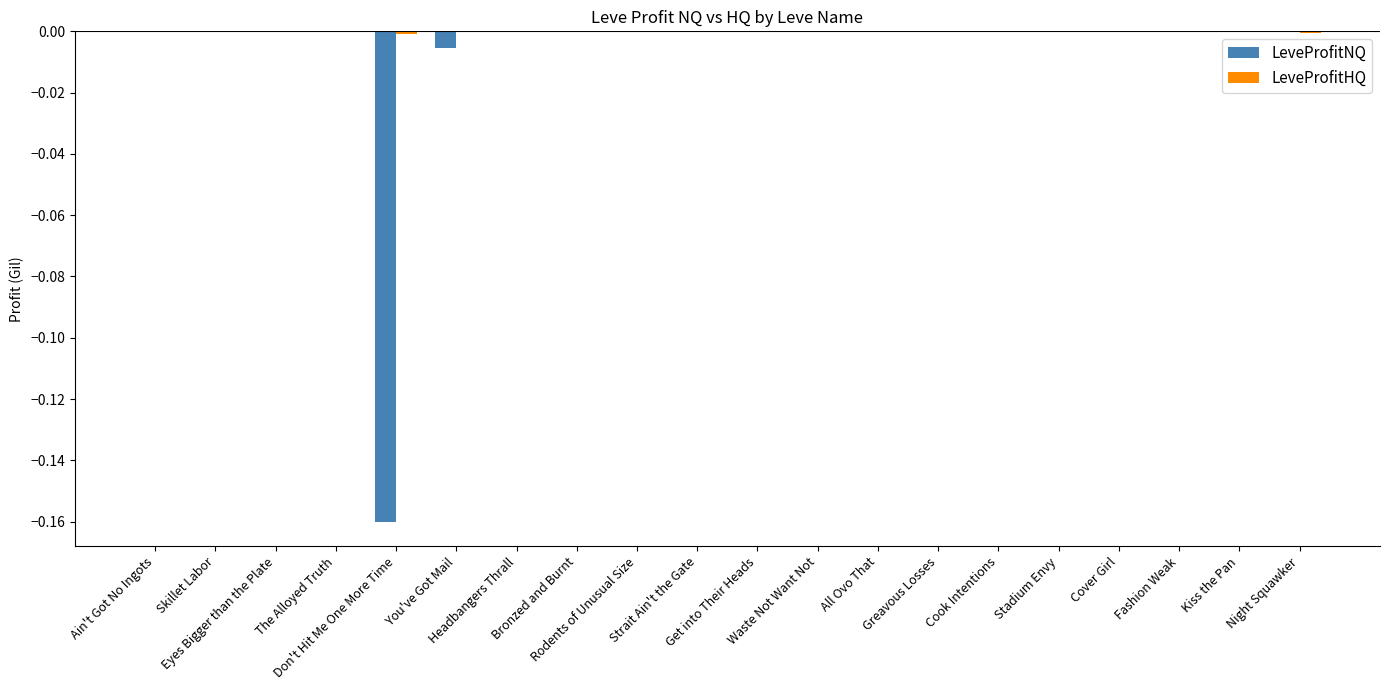

How many groups of bars are there?

20